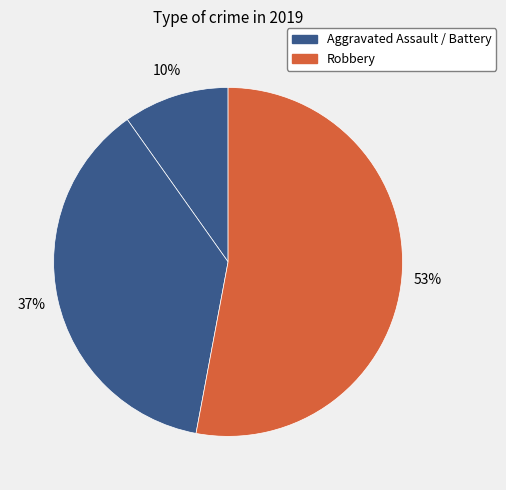

Count the number of slices in the pie.

3